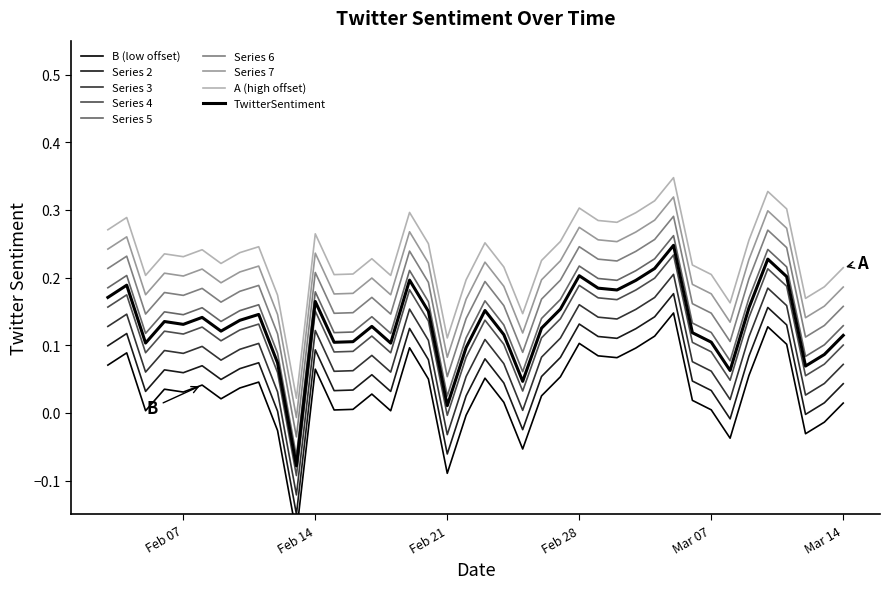

What is the average value?

0.1